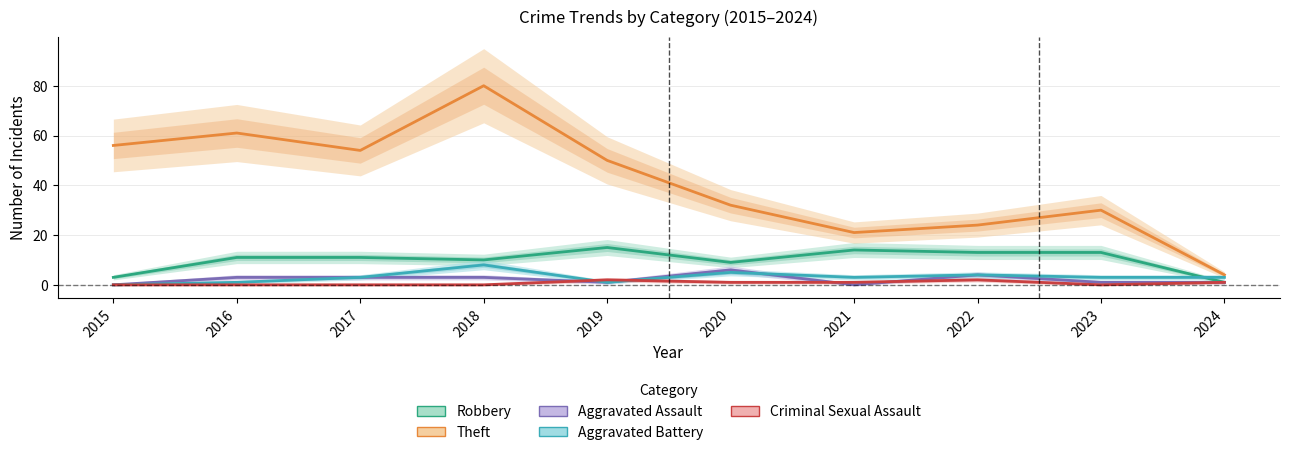

What is the total value across all series at 2016?

76